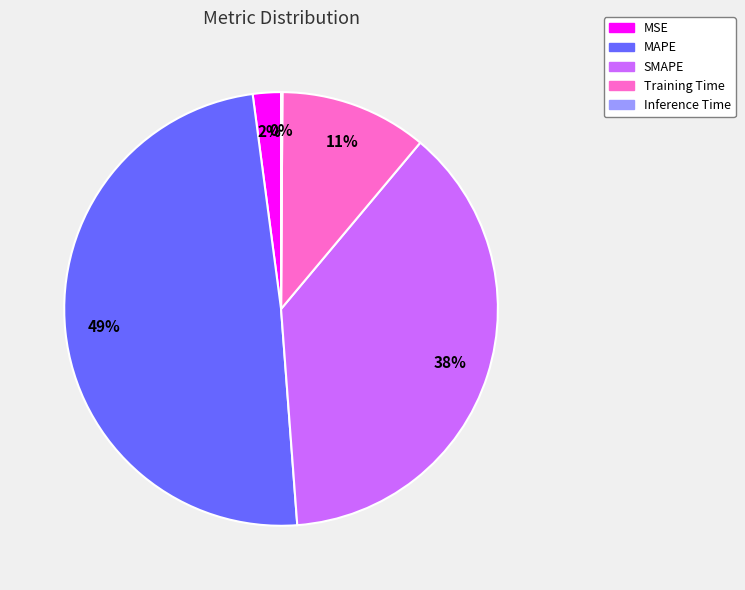

To the nearest percent, what is the difference between the Training Time and MSE slice percentages?

9%